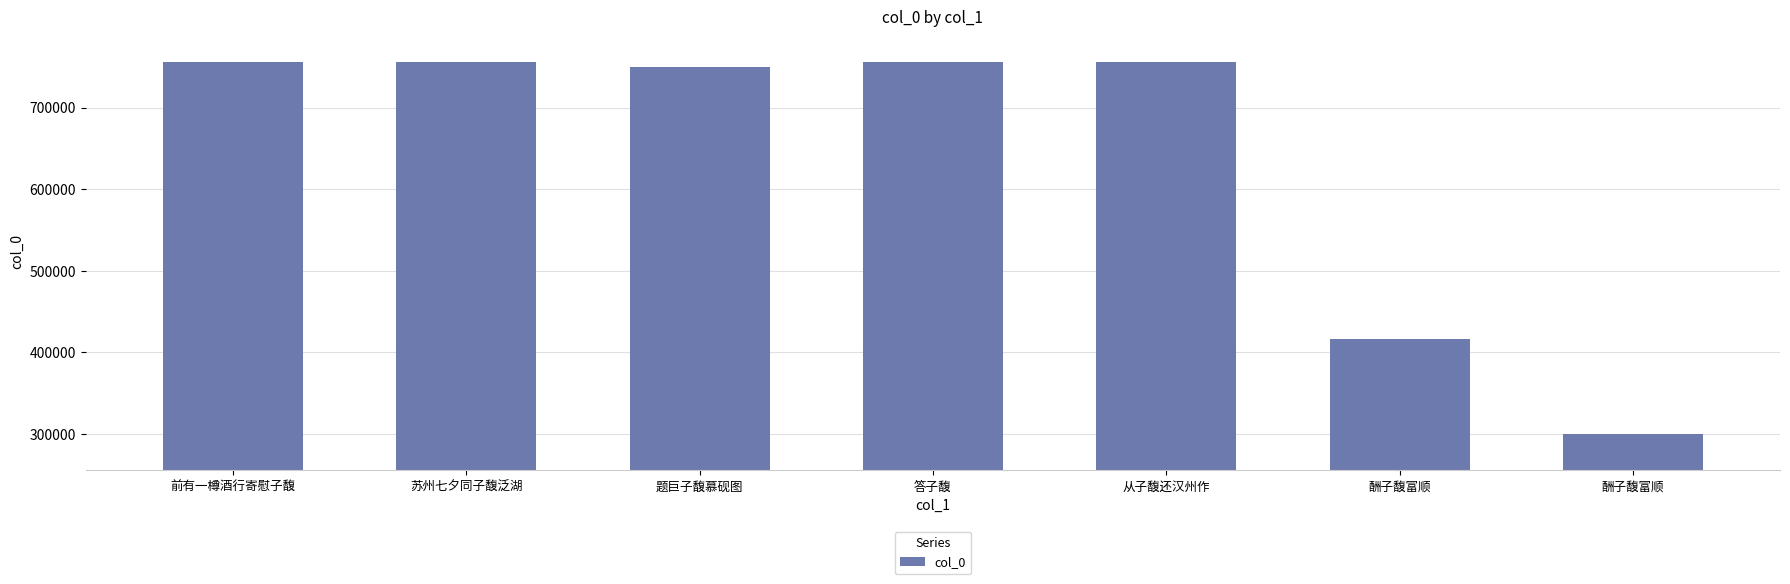

What is the smallest value displayed?

300662